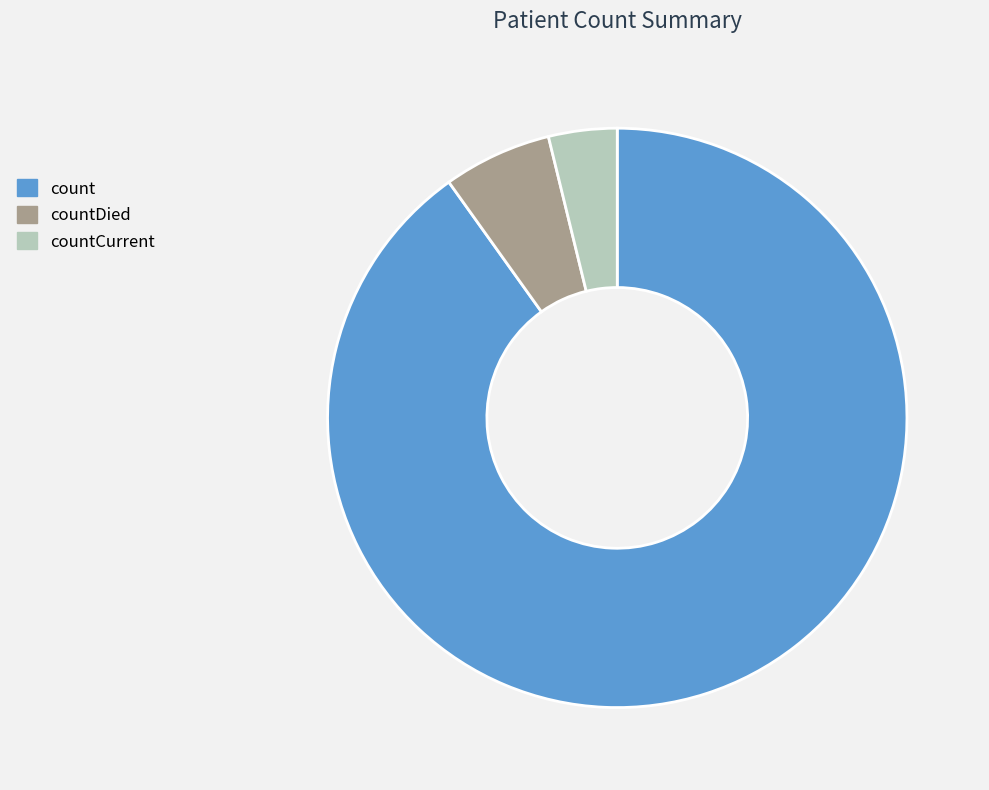

Is the sum of countDied and countCurrent greater than half?

No